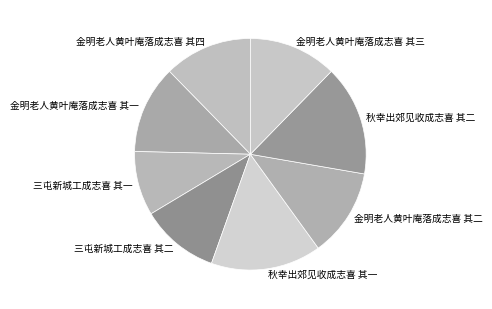

Do 金明老人黄叶庵落成志喜 其四 and 三屯新城工成志喜 其一 together represent more than half of the pie?

No